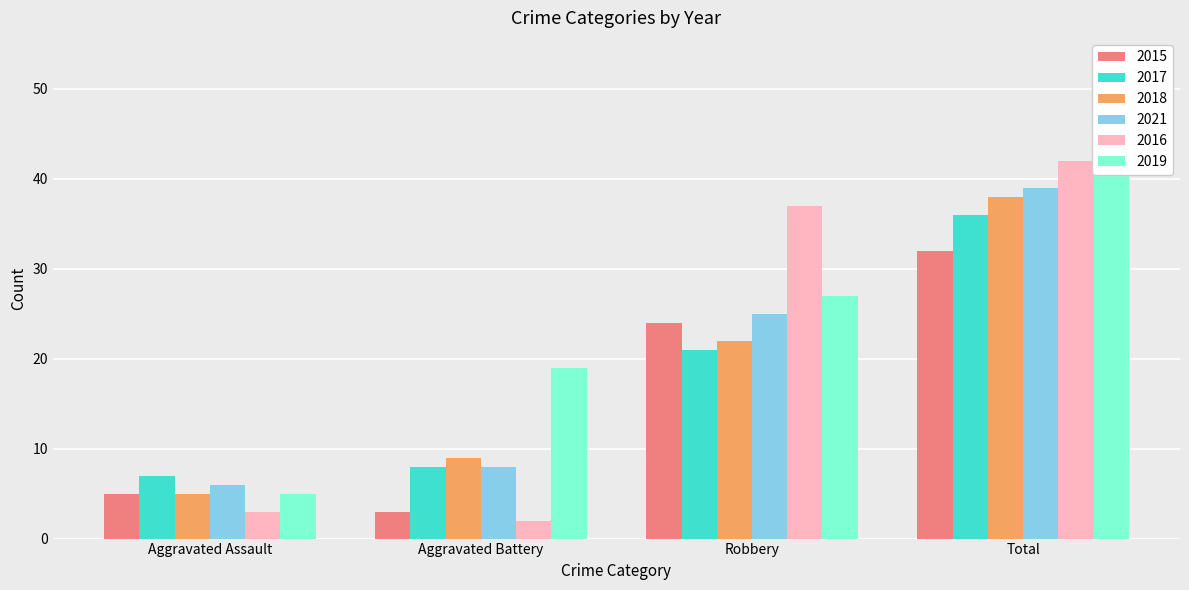

What is the difference between the second highest and minimum values in the 2018 series?

17